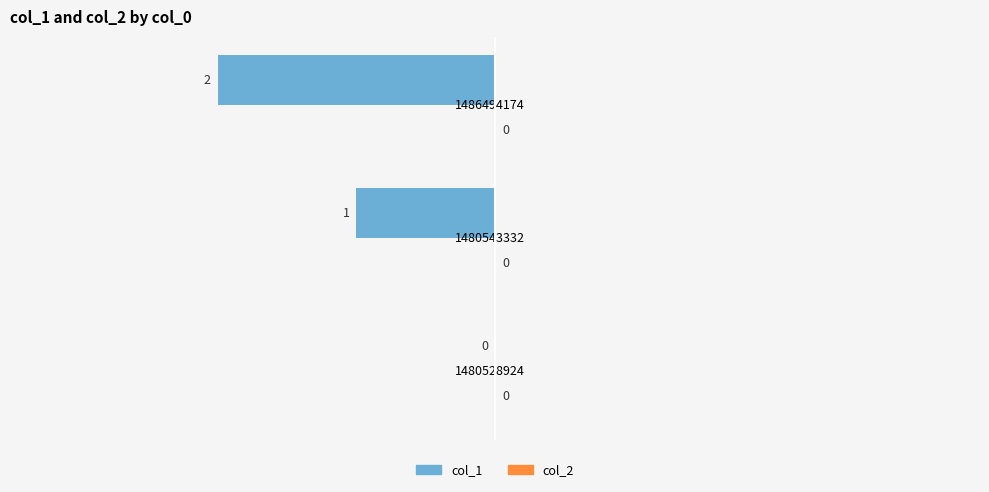

Which has a higher value, 1480528924 or 1486494174?

1480528924